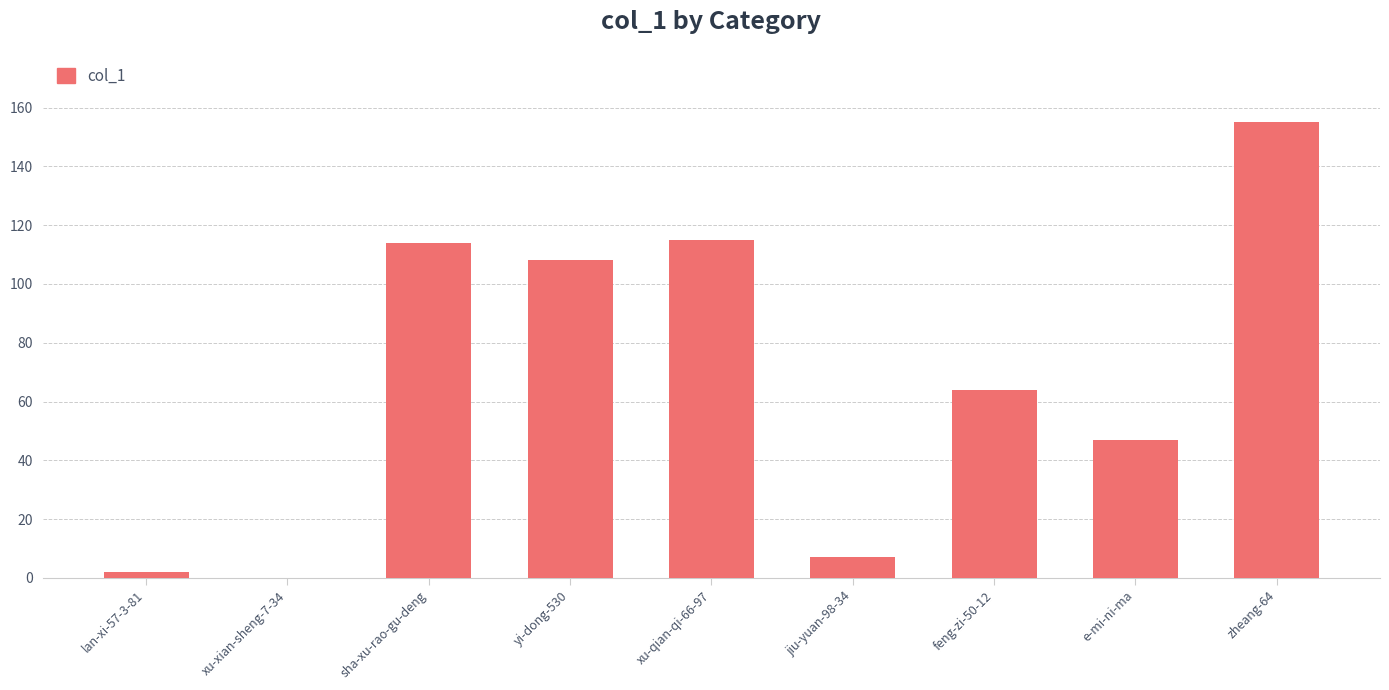

What is the sum of the values at sha-xu-rao-gu-deng and yi-dong-530?

222